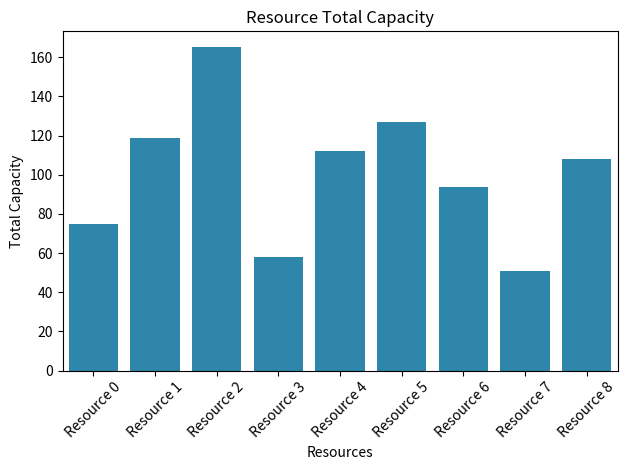

List the labels in order of value, largest first.

Resource 2, Resource 5, Resource 1, Resource 4, Resource 8, Resource 6, Resource 0, Resource 3, Resource 7